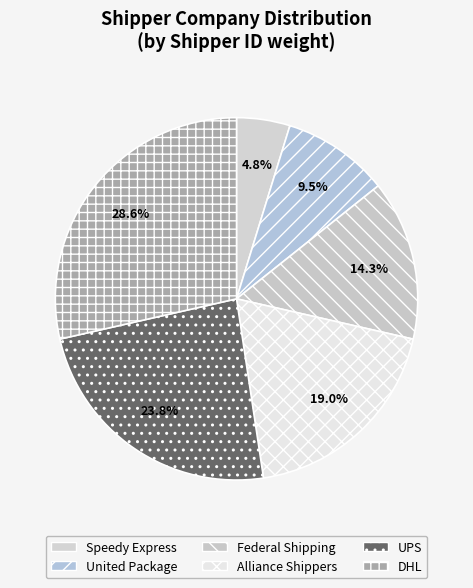

To the nearest percent, what is the difference between the largest and smallest slice percentages?

24%